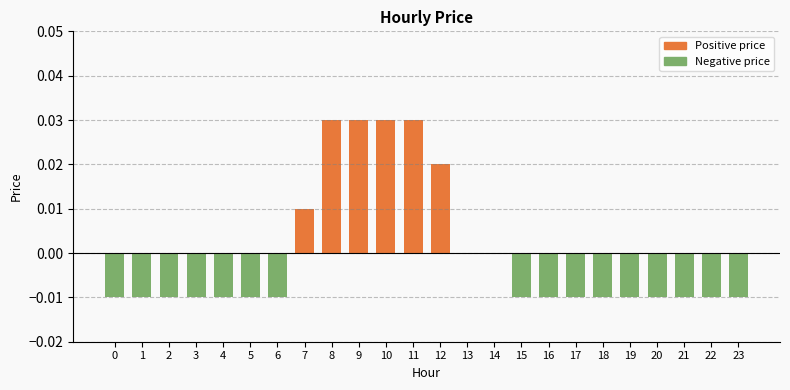

Which series has the largest range (max minus min)?

Positive price